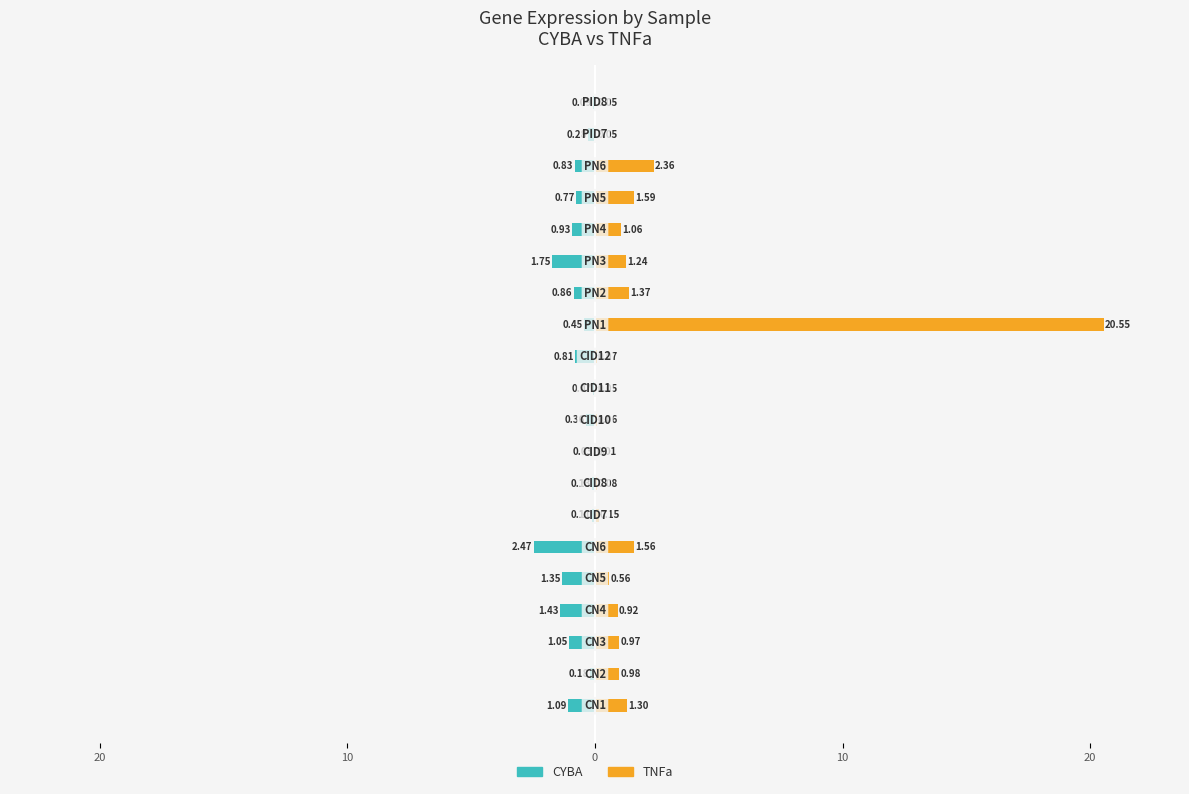

At 14, list the series in order from largest to smallest.

TNFa, CYBA